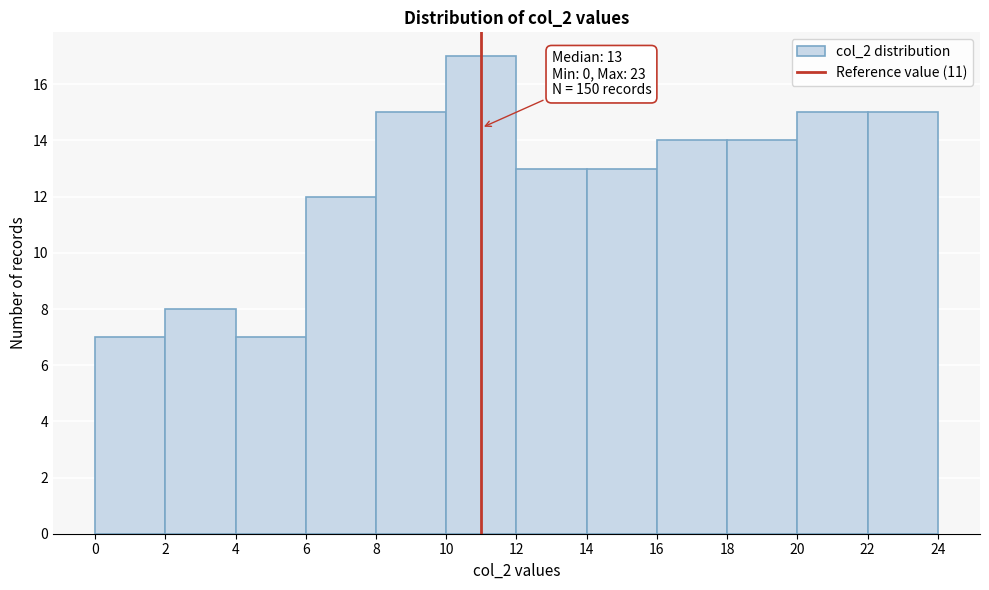

Over which range of the x-axis is the bar tallest?

10 to 12